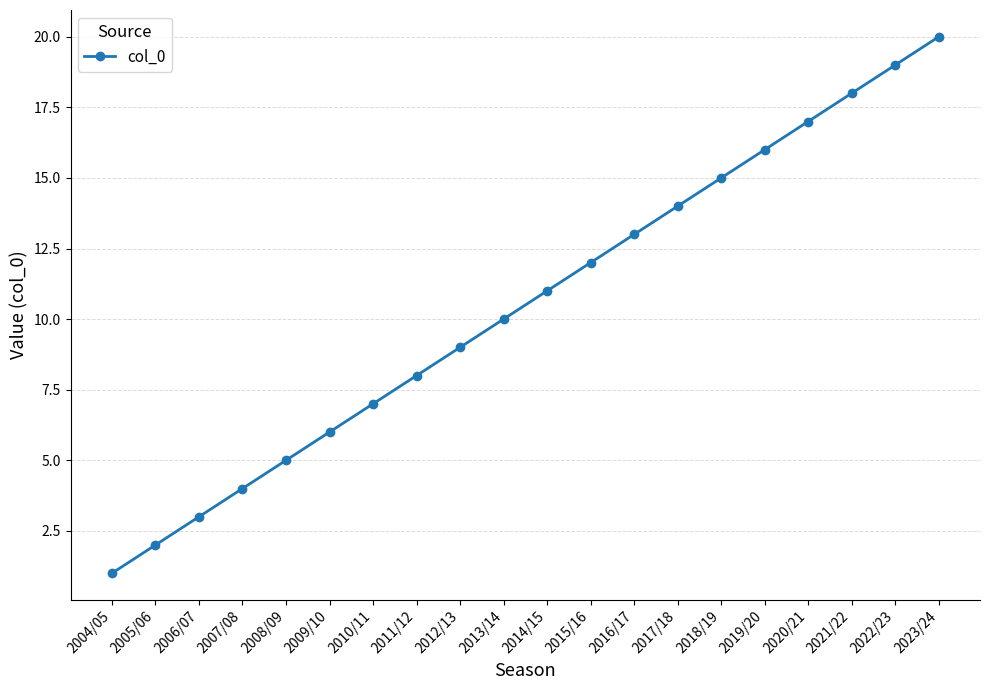

Which label corresponds to the smallest value in the chart?

2004/05